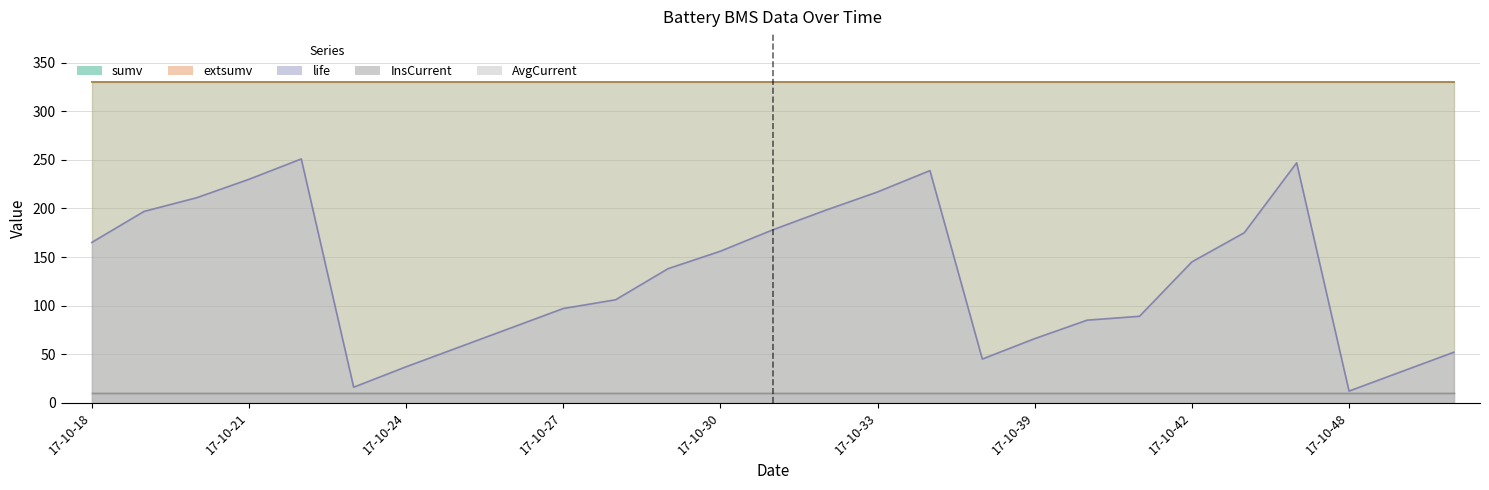

Which series has the largest total across all categories?

sumv